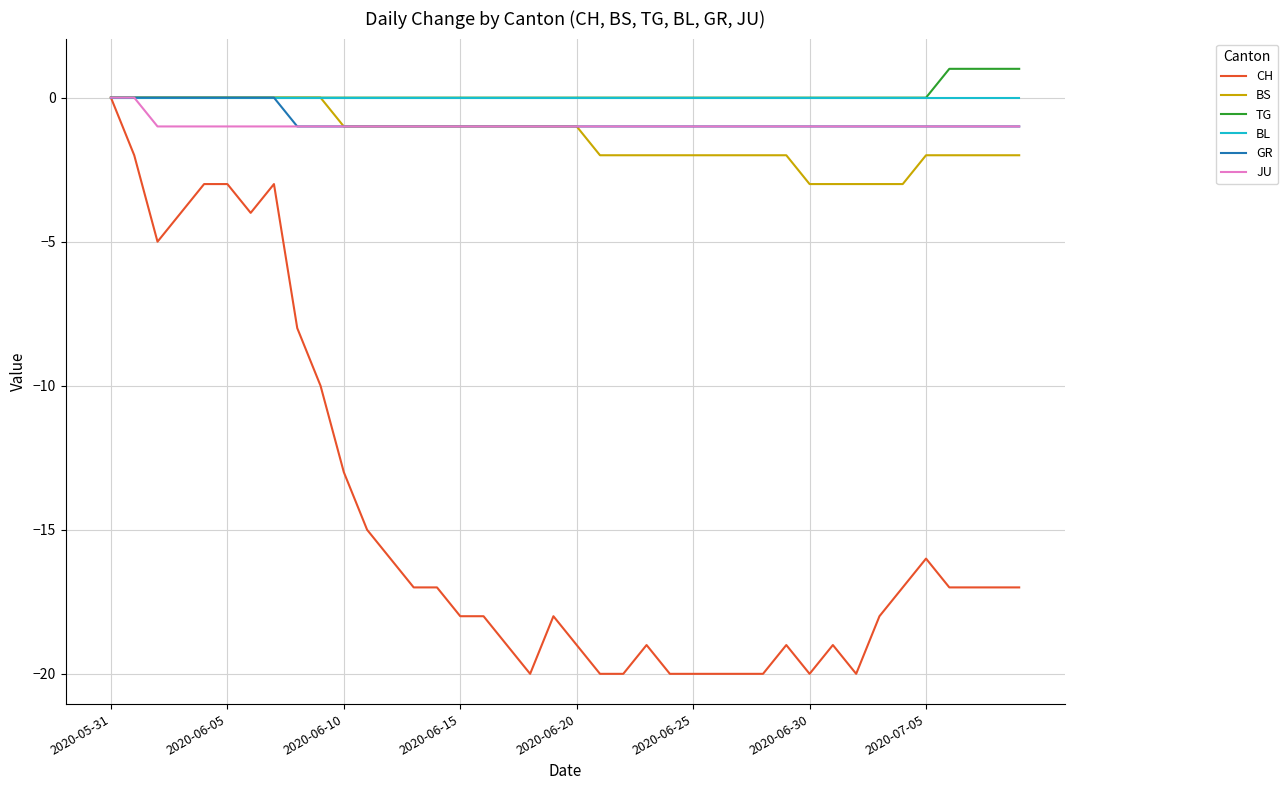

Which series has the largest range (max minus min)?

CH